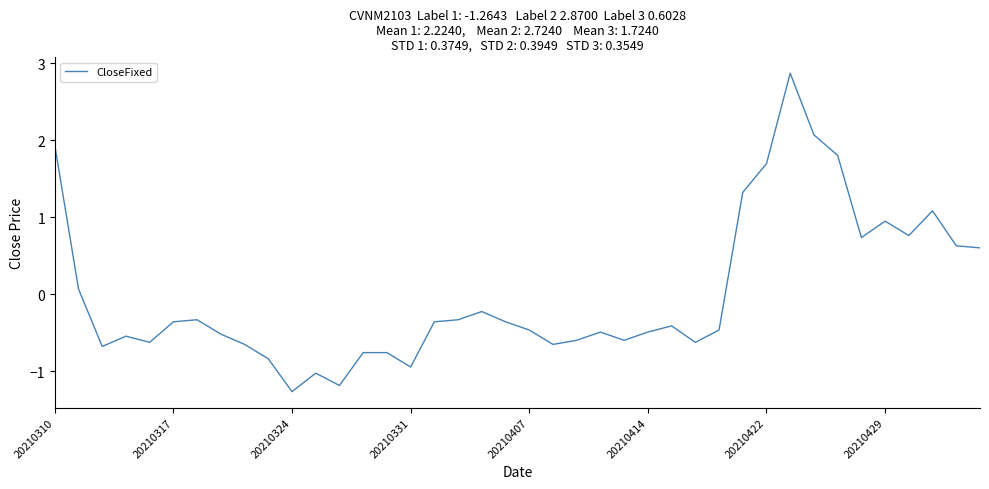

What is the maximum value shown in the chart?

2.9